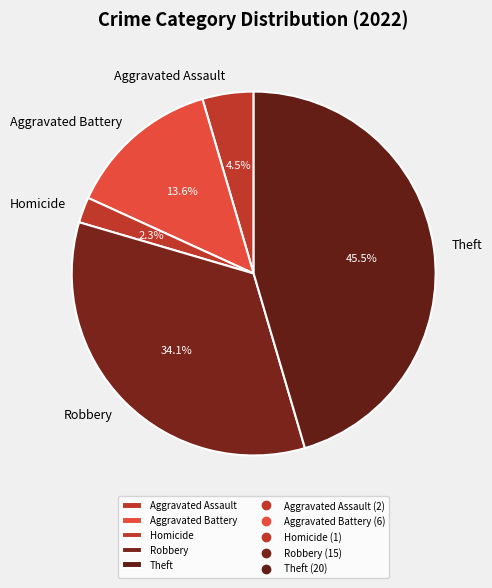

To the nearest percent, what portion does Aggravated Battery represent?

14%